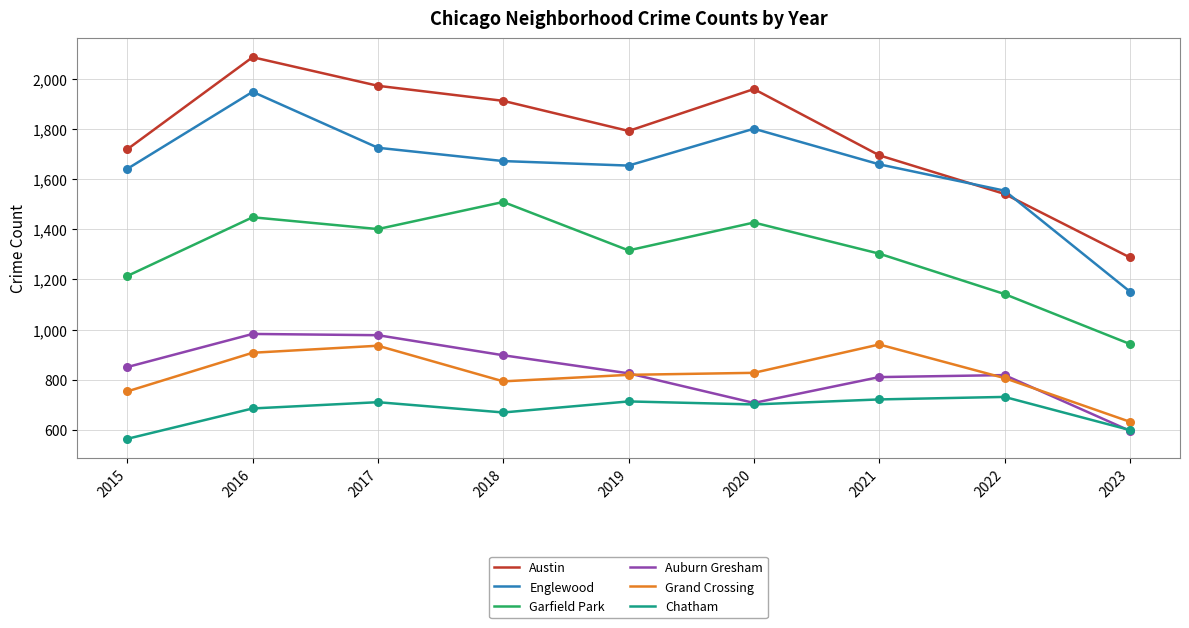

What are all the series names shown in the legend?

Austin, Englewood, Garfield Park, Auburn Gresham, Grand Crossing, Chatham